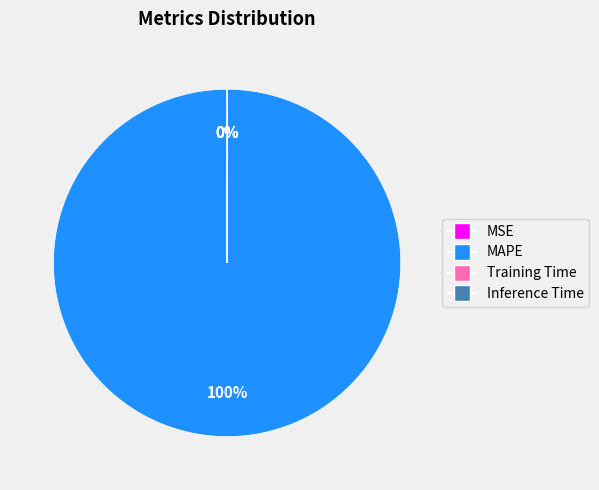

Does MAPE represent more than half of the total?

Yes